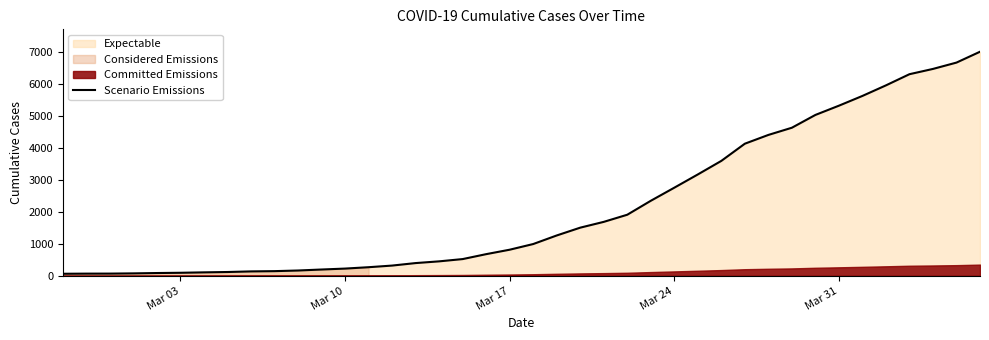

How many data points are above 993?

19